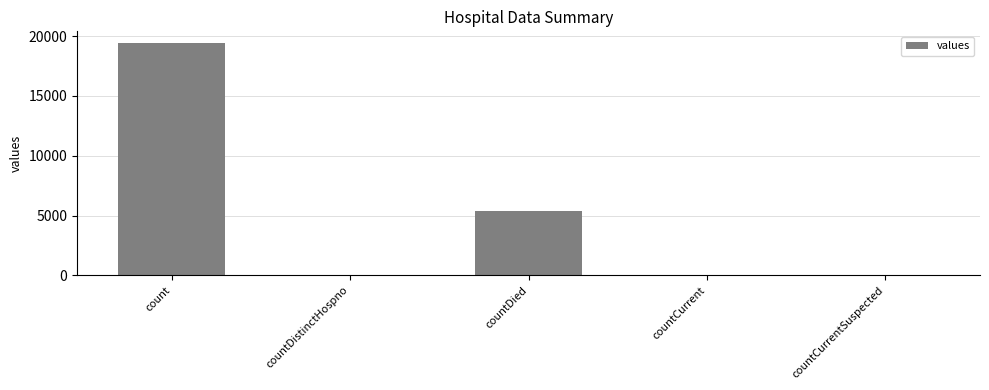

What is the ratio of the value at count to the value at countDistinctHospno?

511.1